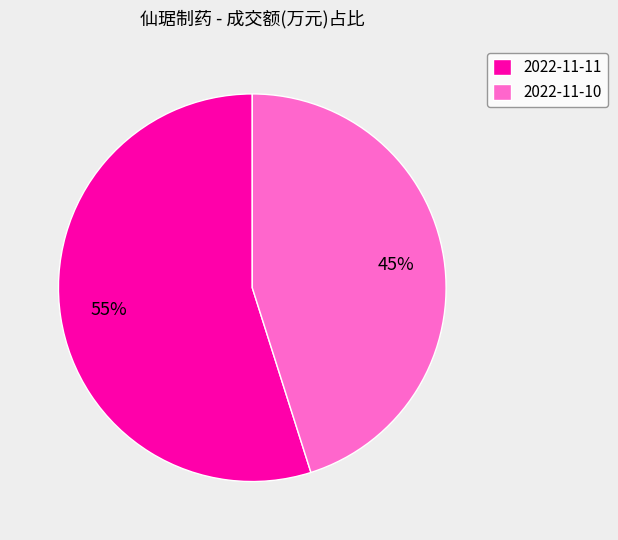

What is the largest slice in the pie chart?

2022-11-11